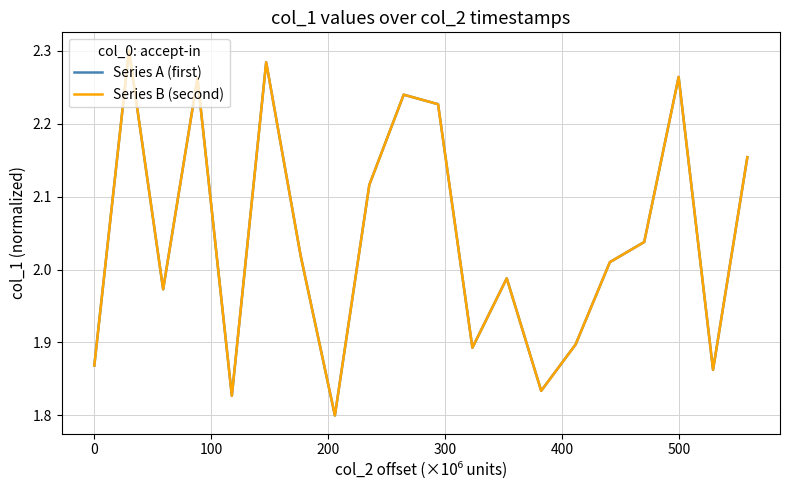

What is the value of the Series A (first) point at the 18th from the left?

2.3